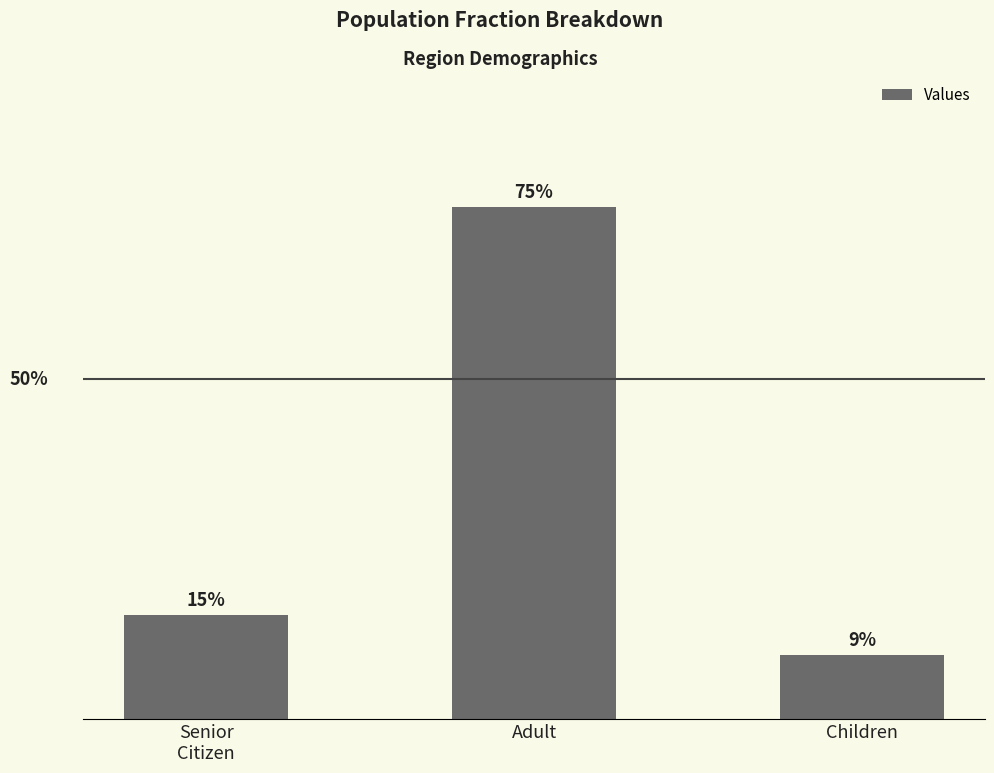

Reading left to right, extract all data points from this chart.

0.2	0.8	0.1